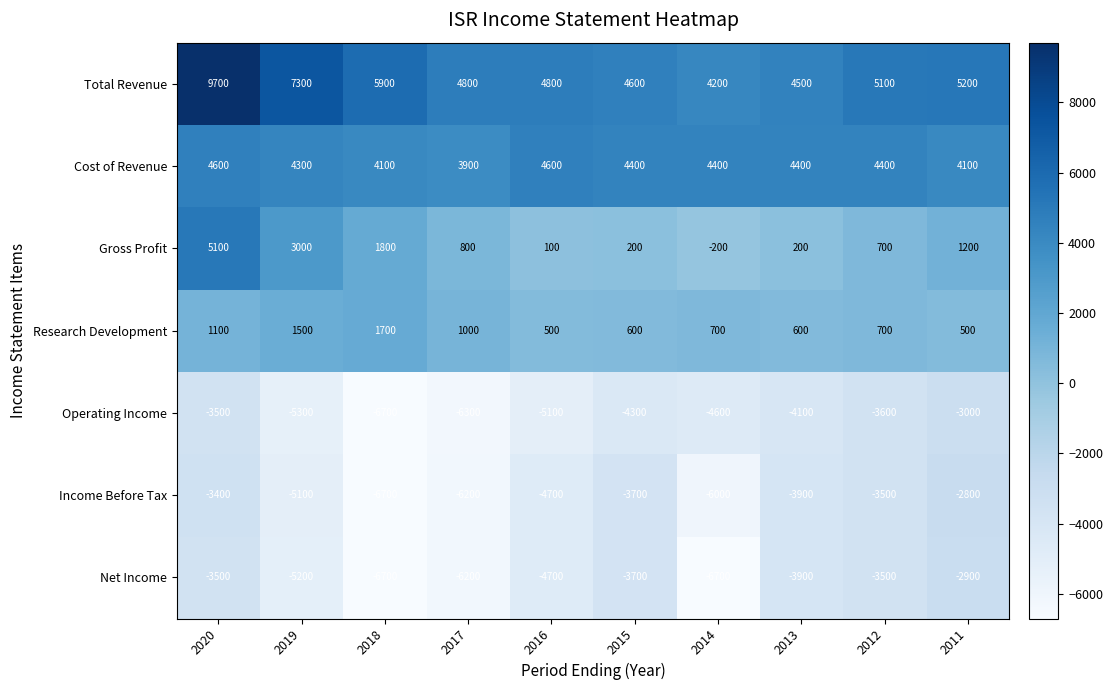

Which label corresponds to the largest value in the chart?

2020